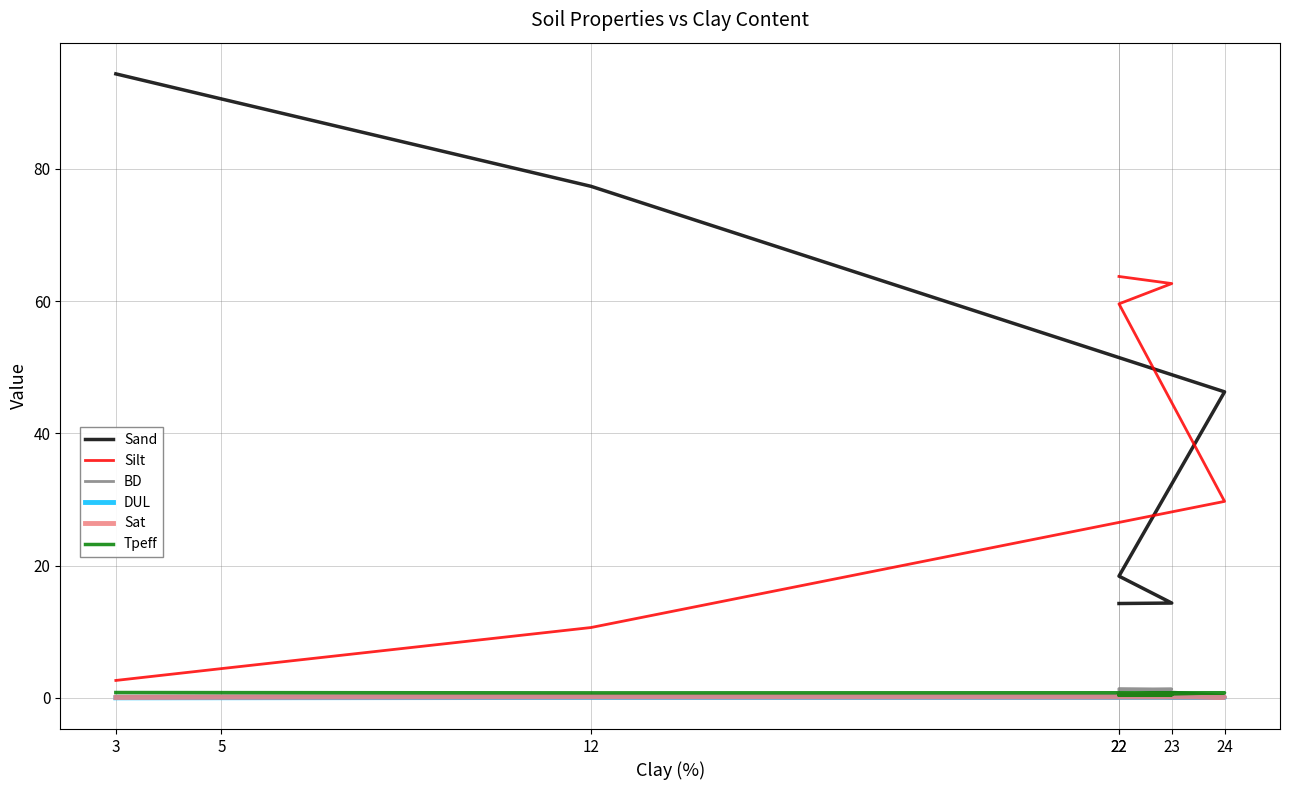

Where do BD and Tpeff first cross each other?

22 and 24